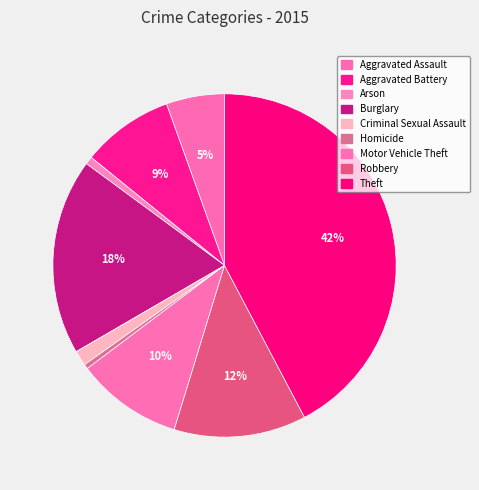

Count the number of slices in the pie.

9